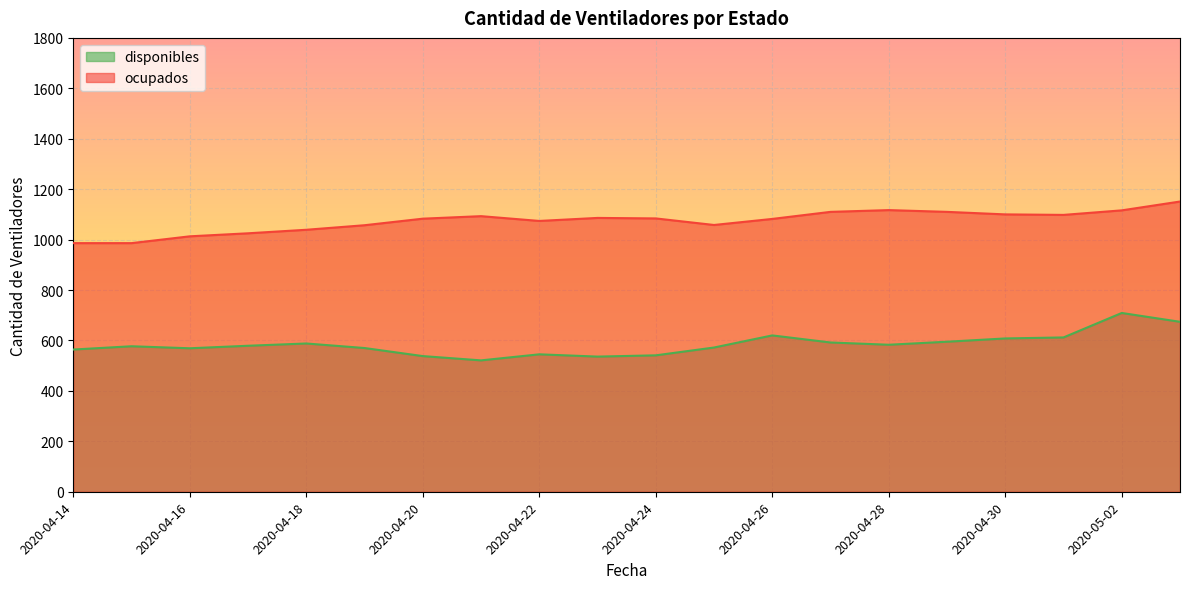

Reading right to left, what are all the values shown in this chart?

disponibles: 674	709	612	608	595	583	592	620	572	541	536	545	521	538	570	588	579	569	577	564
ocupados: 1151	1116	1098	1100	1110	1117	1110	1082	1058	1084	1086	1074	1093	1083	1057	1039	1025	1013	986	986